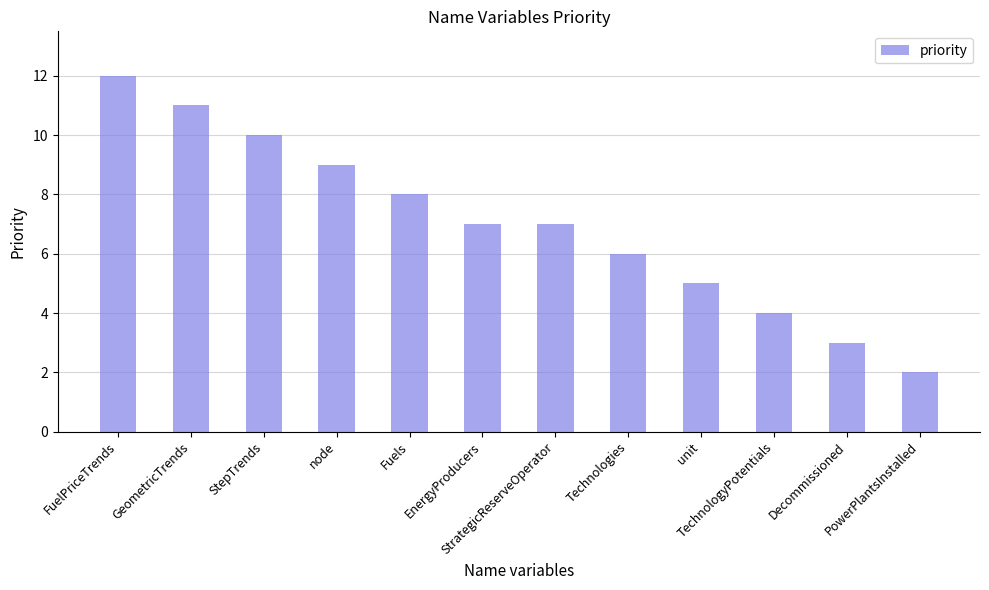

Reading right to left, list all the values displayed in this chart.

PowerPlantsInstalled=2	Decommissioned=3	TechnologyPotentials=4	unit=5	Technologies=6	StrategicReserveOperator=7	EnergyProducers=7	Fuels=8	node=9	StepTrends=10	GeometricTrends=11	FuelPriceTrends=12